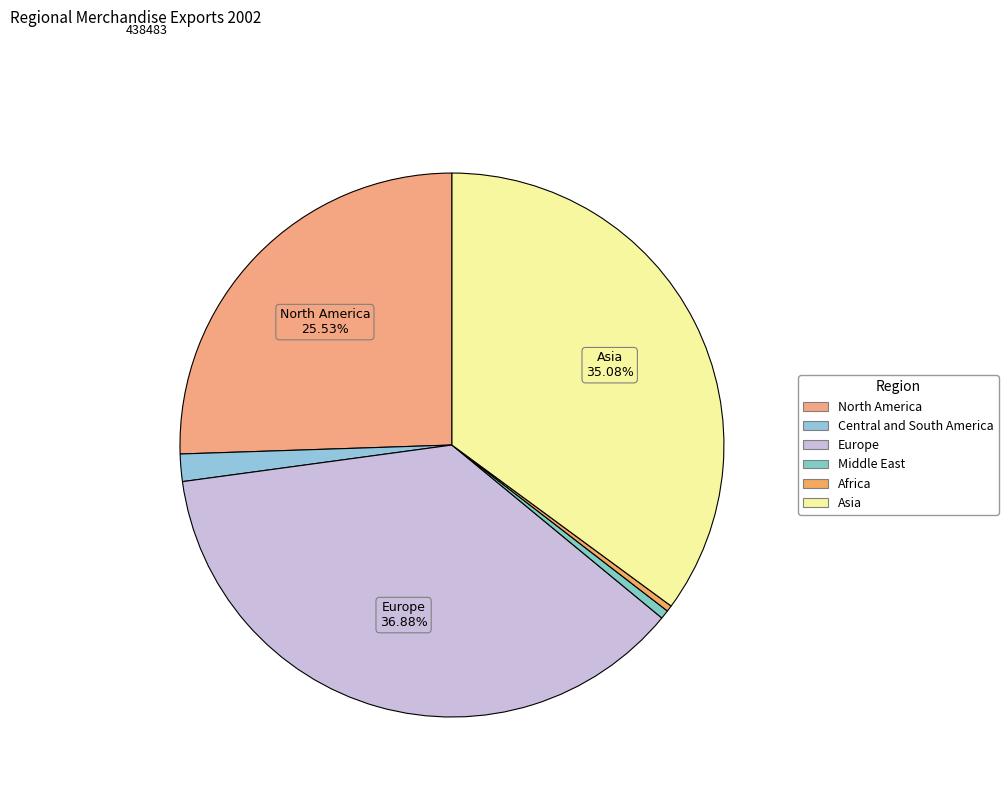

Which slice is the smallest?

Africa